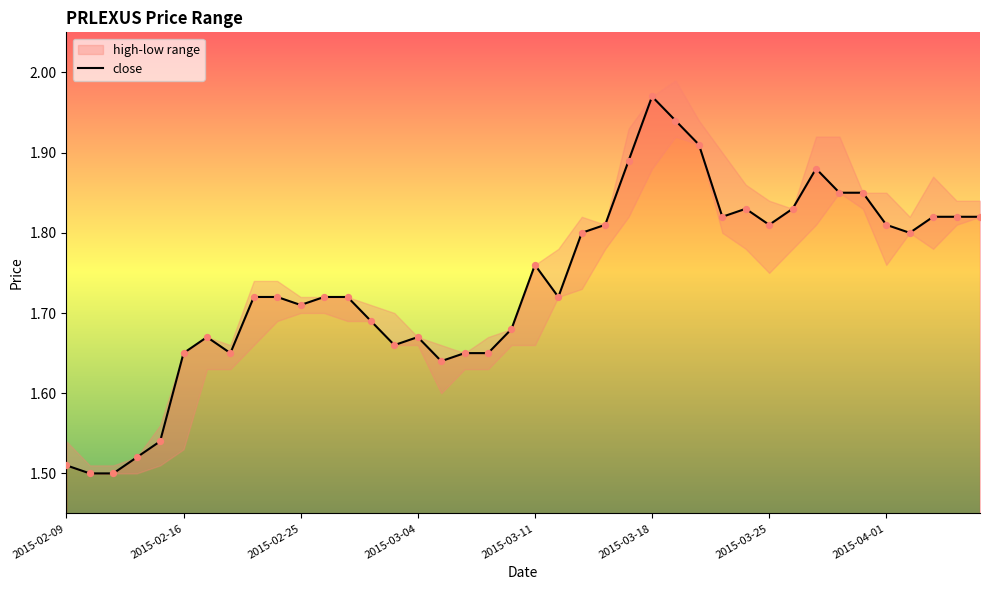

At how many categories does at least one series exceed 1?

40